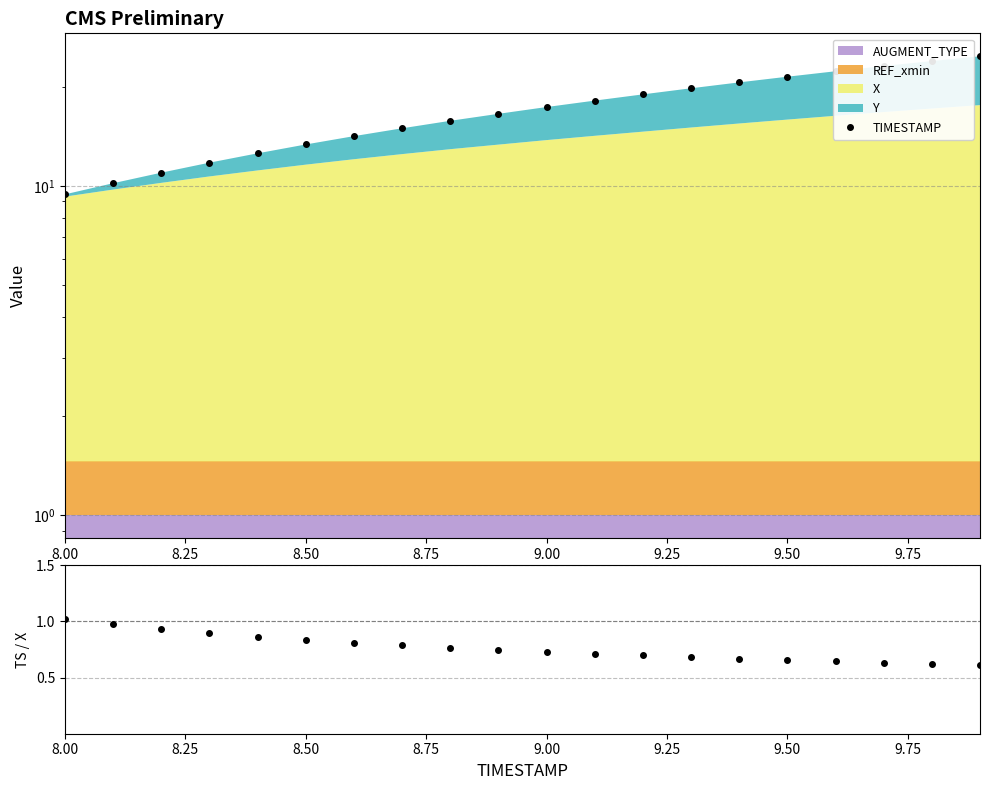

Which series has the largest range (max minus min)?

TIMESTAMP